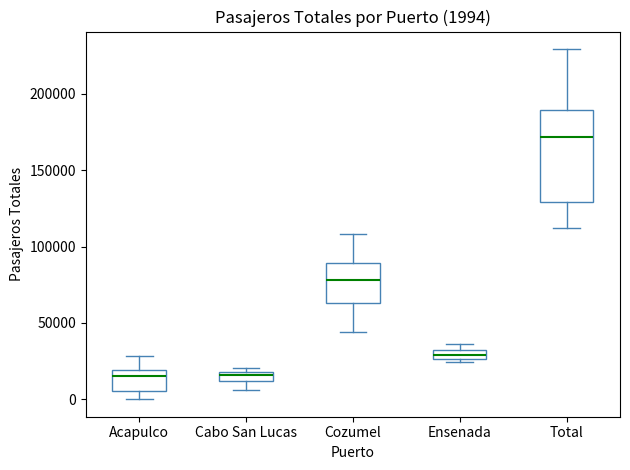

Comparing the boxes themselves (not the whiskers), which one is the tallest?

Total